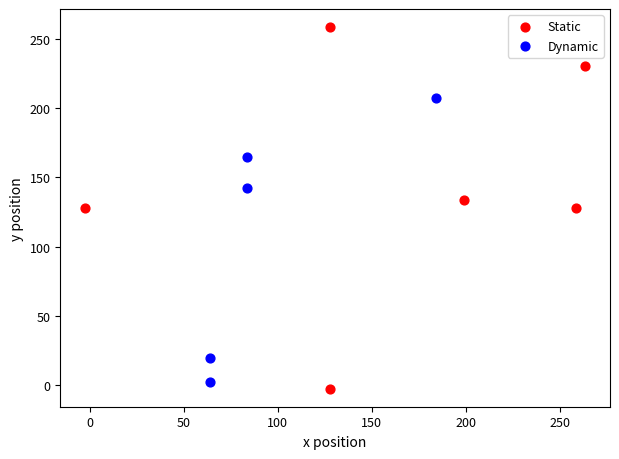

Which series reaches the maximum Y coordinate?

Static